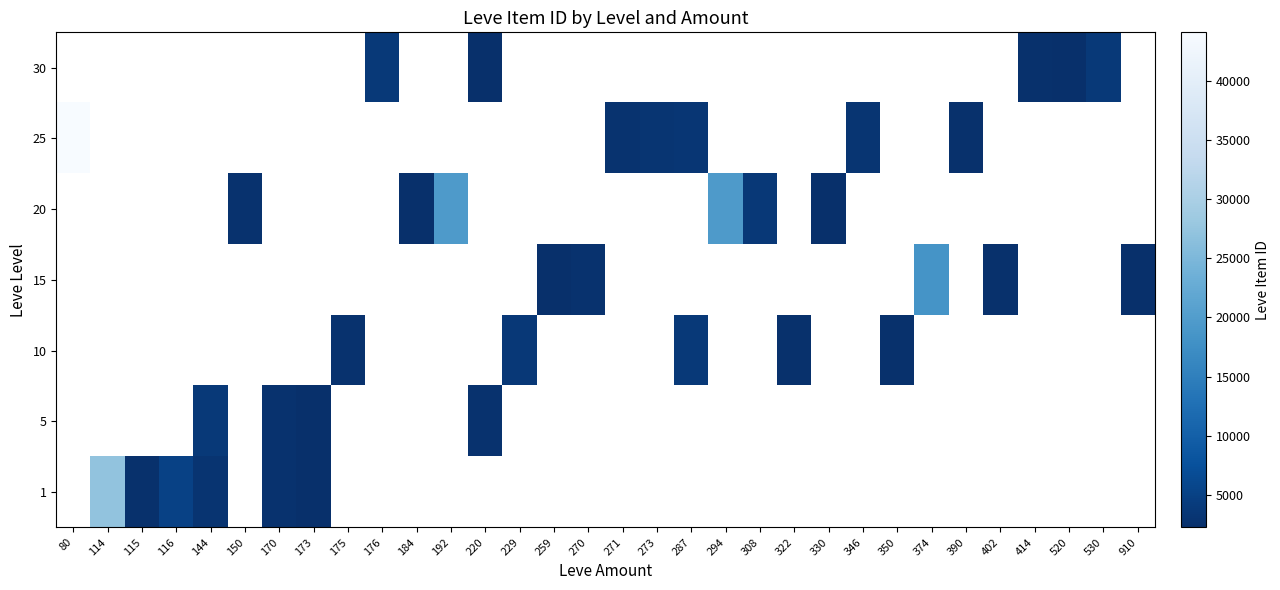

Which has a higher value, 115 or 229?

229